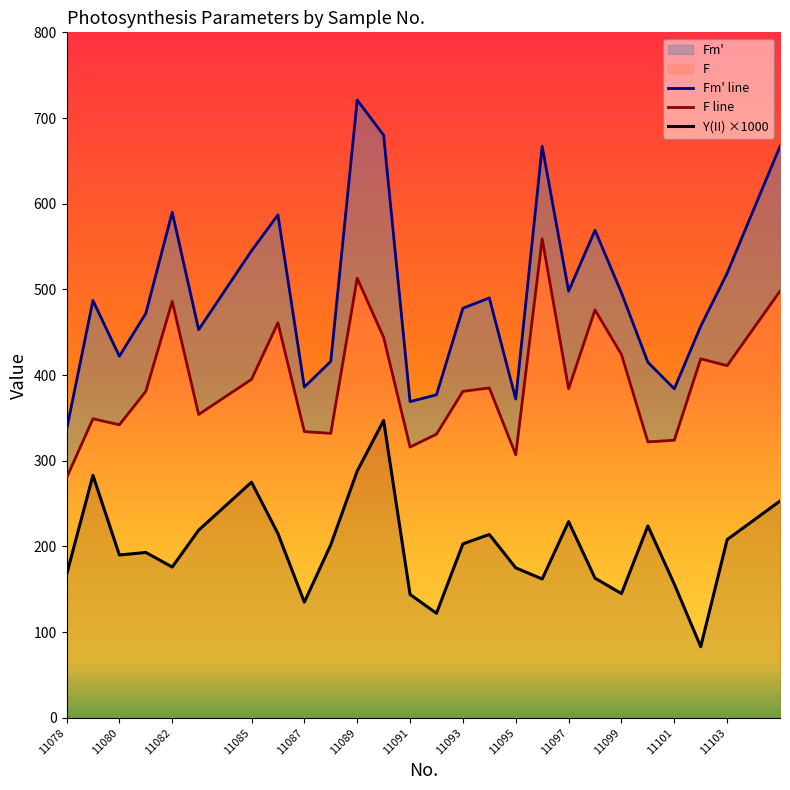

What is the minimum value shown in the chart?

83